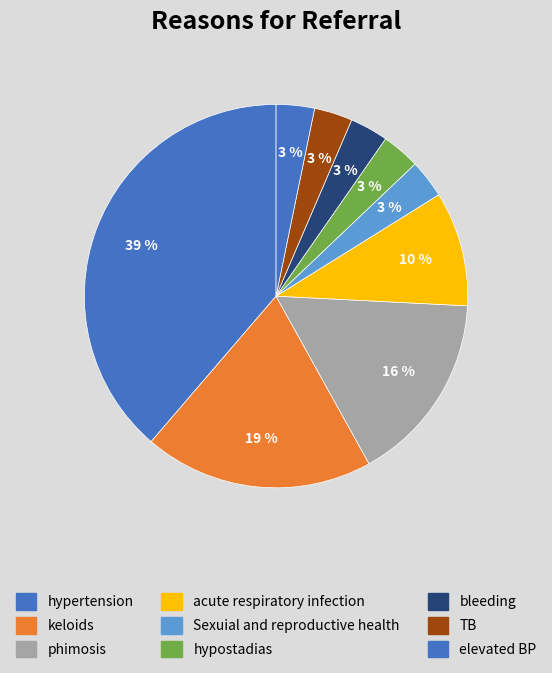

What is the ratio of the value at acute respiratory infection to the value at phimosis?

0.6